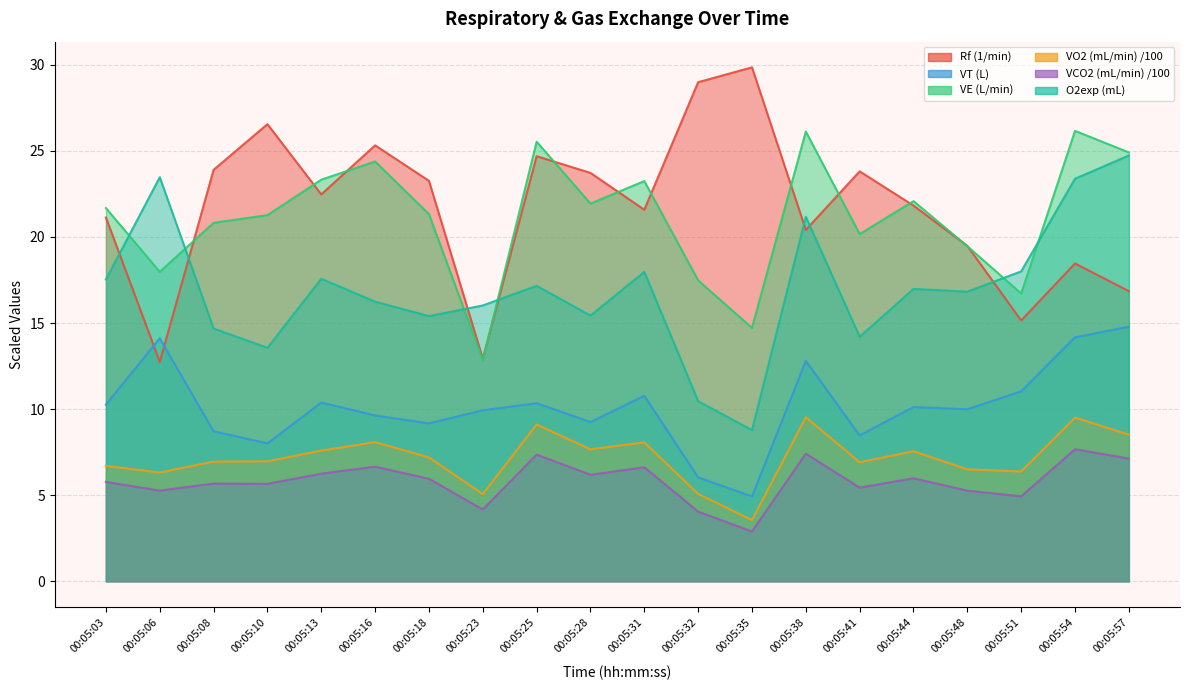

At which category is the sum across all series the highest?

00:05:54